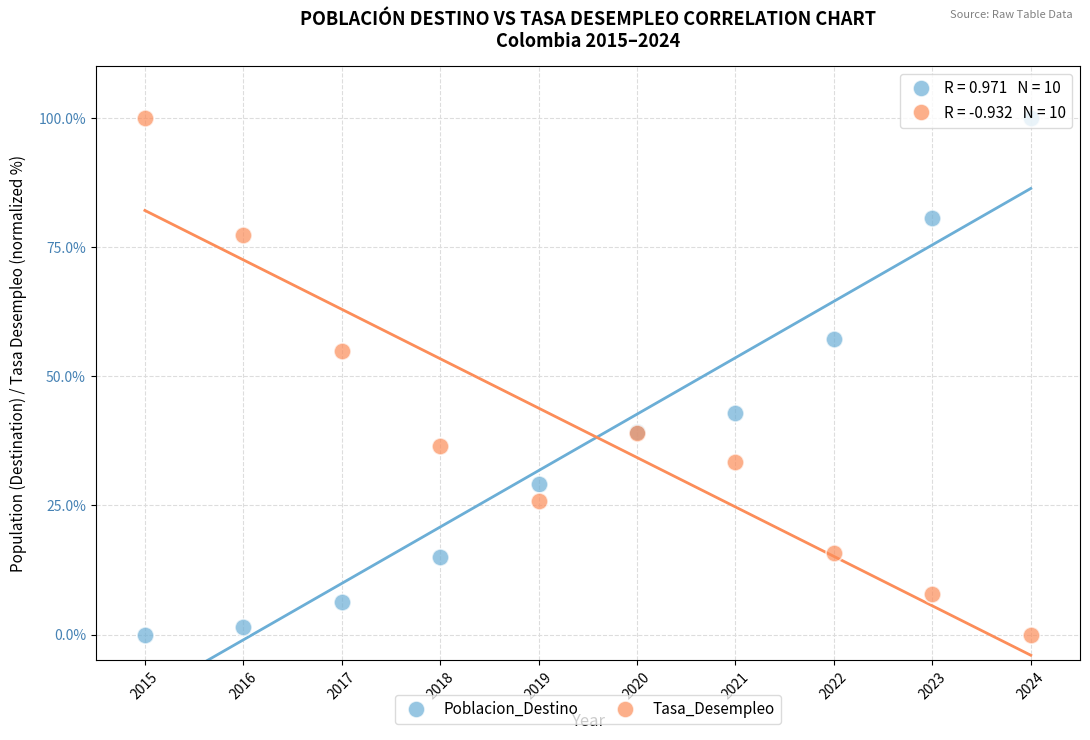

What is the X range (max minus min) for the scatter plot?

9.0